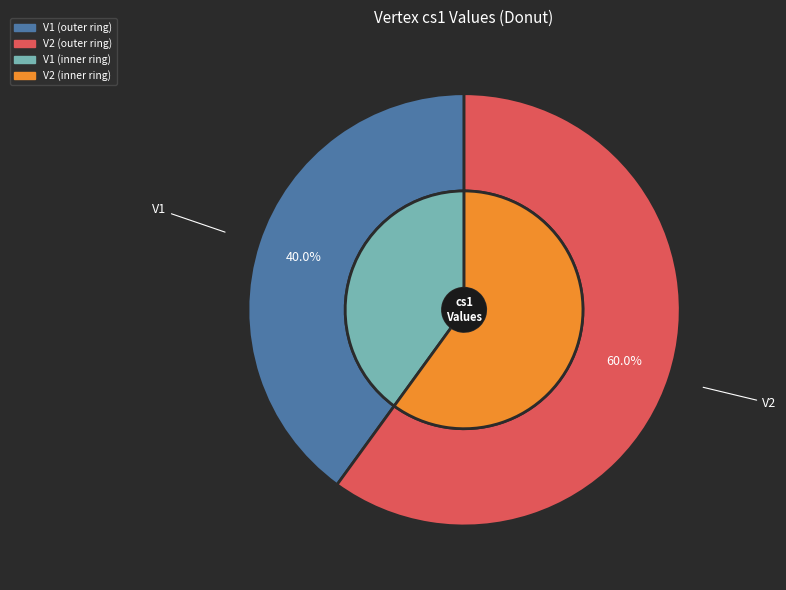

To the nearest percent, what is the average slice percentage?

50%